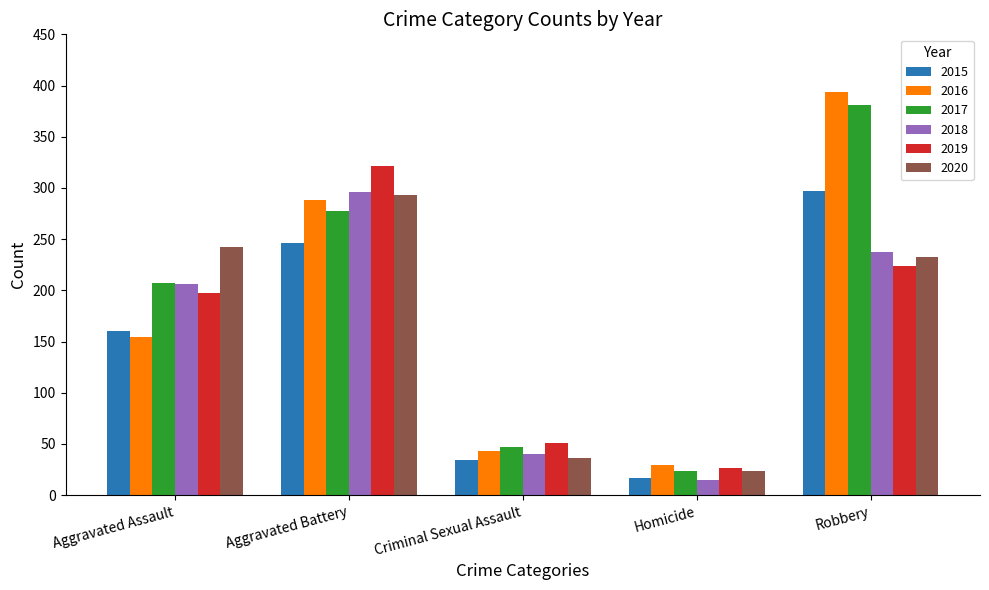

Which category has the highest value in the 2017 series?

Robbery